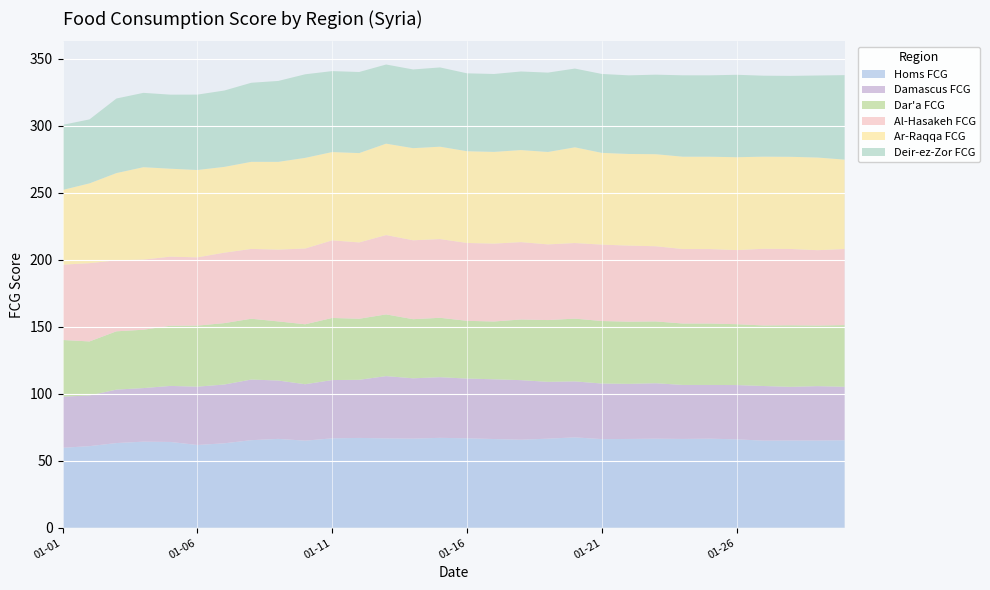

Reading left to right, extract all data points from this chart.

Homs FCG: 2022-01-01=59.7	2022-01-02=60.9	2022-01-03=63.2	2022-01-04=64.2	2022-01-05=64.0	2022-01-06=61.8	2022-01-07=63.0	2022-01-08=65.3	2022-01-09=66.3	2022-01-10=65.0	2022-01-11=66.7	2022-01-12=67.0	2022-01-13=66.7	2022-01-14=66.5	2022-01-15=67.1	2022-01-16=66.7	2022-01-17=66.2	2022-01-18=65.7	2022-01-19=66.5	2022-01-20=67.4	2022-01-21=66.1	2022-01-22=66.2	2022-01-23=66.4	2022-01-24=66.2	2022-01-25=66.5	2022-01-26=66.0	2022-01-27=65.0	2022-01-28=65.1	2022-01-29=65.0	2022-01-30=65.3
Damascus FCG: 2022-01-01=38.1	2022-01-02=37.8	2022-01-03=39.9	2022-01-04=40.0	2022-01-05=41.8	2022-01-06=43.5	2022-01-07=43.8	2022-01-08=45.2	2022-01-09=43.5	2022-01-10=42.1	2022-01-11=43.5	2022-01-12=43.4	2022-01-13=46.4	2022-01-14=45.0	2022-01-15=45.2	2022-01-16=44.6	2022-01-17=44.6	2022-01-18=44.4	2022-01-19=42.4	2022-01-20=41.8	2022-01-21=41.5	2022-01-22=41.1	2022-01-23=41.4	2022-01-24=40.3	2022-01-25=40.1	2022-01-26=40.5	2022-01-27=40.8	2022-01-28=40.0	2022-01-29=40.6	2022-01-30=39.9
Dar'a FCG: 2022-01-01=42.3	2022-01-02=40.3	2022-01-03=43.5	2022-01-04=43.5	2022-01-05=44.9	2022-01-06=45.5	2022-01-07=45.8	2022-01-08=45.4	2022-01-09=44.1	2022-01-10=44.7	2022-01-11=46.3	2022-01-12=45.5	2022-01-13=46.0	2022-01-14=44.1	2022-01-15=44.3	2022-01-16=43.1	2022-01-17=43.1	2022-01-18=45.3	2022-01-19=46.1	2022-01-20=46.8	2022-01-21=46.6	2022-01-22=46.4	2022-01-23=46.1	2022-01-24=45.8	2022-01-25=45.8	2022-01-26=45.4	2022-01-27=45.2	2022-01-28=45.9	2022-01-29=45.2	2022-01-30=46.0
Al-Hasakeh FCG: 2022-01-01=56.2	2022-01-02=58.4	2022-01-03=53.0	2022-01-04=52.3	2022-01-05=51.5	2022-01-06=50.9	2022-01-07=52.5	2022-01-08=52.1	2022-01-09=53.6	2022-01-10=56.5	2022-01-11=57.9	2022-01-12=56.9	2022-01-13=59.2	2022-01-14=58.9	2022-01-15=58.7	2022-01-16=58.1	2022-01-17=58.1	2022-01-18=57.7	2022-01-19=56.4	2022-01-20=56.4	2022-01-21=57.0	2022-01-22=56.7	2022-01-23=56.1	2022-01-24=55.5	2022-01-25=55.5	2022-01-26=55.3	2022-01-27=57.2	2022-01-28=56.9	2022-01-29=56.2	2022-01-30=56.8
Ar-Raqqa FCG: 2022-01-01=55.8	2022-01-02=59.5	2022-01-03=65.1	2022-01-04=68.9	2022-01-05=65.6	2022-01-06=65.2	2022-01-07=64.0	2022-01-08=65.0	2022-01-09=65.5	2022-01-10=67.6	2022-01-11=65.9	2022-01-12=66.7	2022-01-13=68.2	2022-01-14=68.7	2022-01-15=68.9	2022-01-16=68.4	2022-01-17=68.4	2022-01-18=68.7	2022-01-19=69.0	2022-01-20=71.4	2022-01-21=68.5	2022-01-22=68.4	2022-01-23=68.7	2022-01-24=68.9	2022-01-25=68.9	2022-01-26=69.3	2022-01-27=68.8	2022-01-28=68.8	2022-01-29=69.1	2022-01-30=66.7
Deir-ez-Zor FCG: 2022-01-01=48.5	2022-01-02=47.7	2022-01-03=55.6	2022-01-04=55.4	2022-01-05=55.2	2022-01-06=56.2	2022-01-07=56.9	2022-01-08=59.0	2022-01-09=60.4	2022-01-10=62.3	2022-01-11=60.4	2022-01-12=60.5	2022-01-13=59.0	2022-01-14=58.7	2022-01-15=59.1	2022-01-16=58.1	2022-01-17=58.1	2022-01-18=58.6	2022-01-19=59.2	2022-01-20=58.7	2022-01-21=58.8	2022-01-22=58.6	2022-01-23=59.3	2022-01-24=60.7	2022-01-25=60.7	2022-01-26=61.5	2022-01-27=60.4	2022-01-28=60.4	2022-01-29=61.2	2022-01-30=63.0